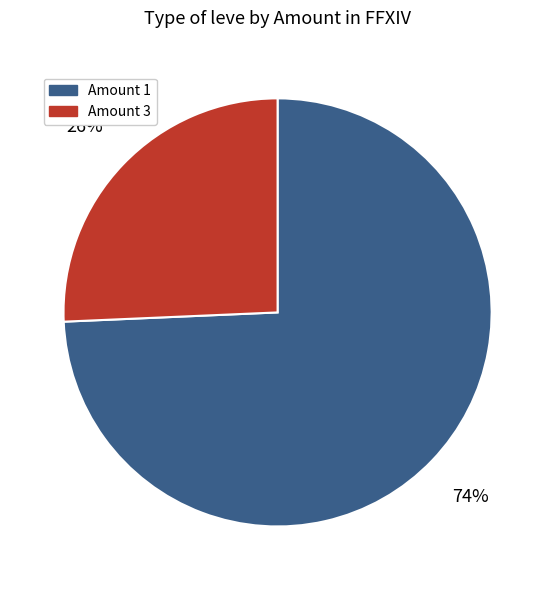

Does any single category account for the majority?

Yes